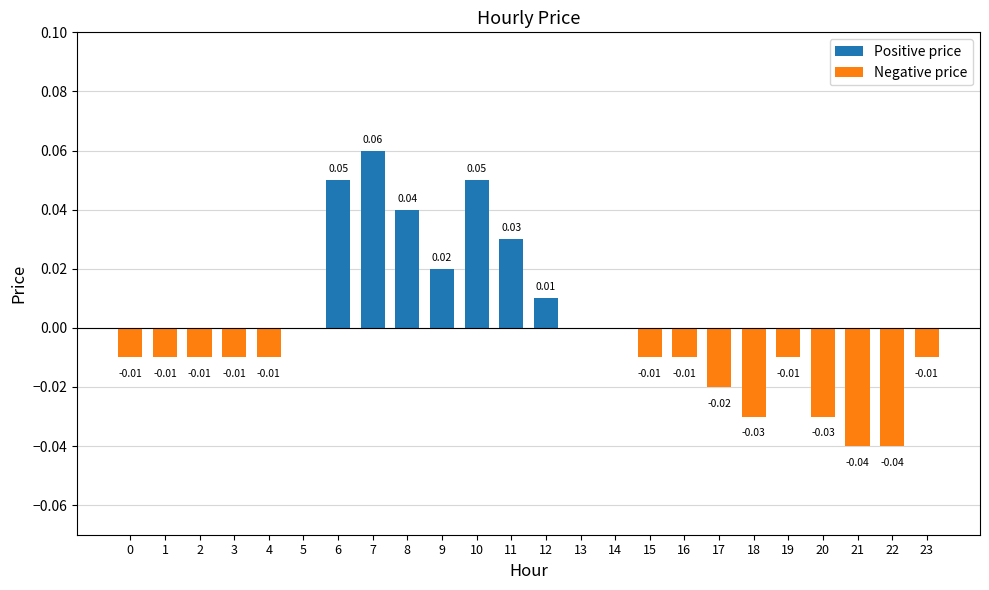

Between 4 and 6, which is larger?

6